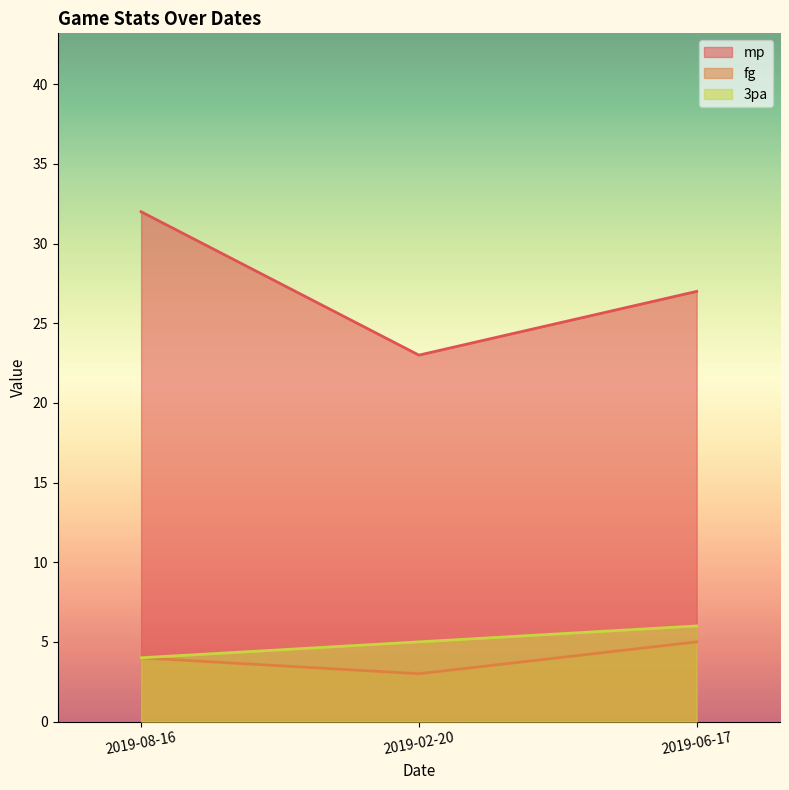

Between 2019-02-20 and 2019-06-17, which series saw the biggest shift?

mp